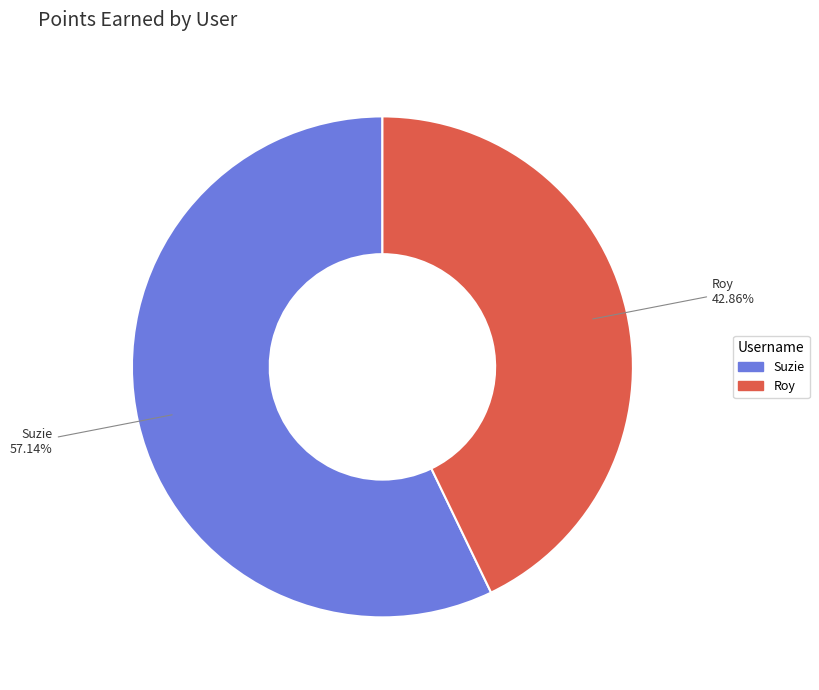

Count the number of slices in the pie.

2